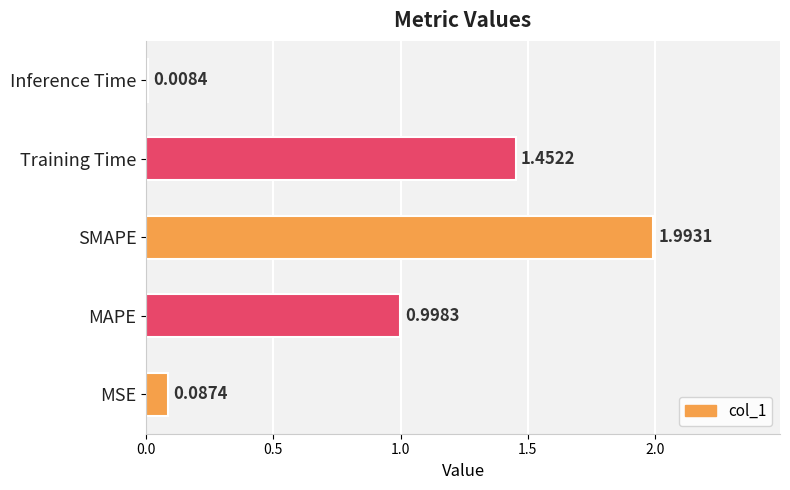

Which label corresponds to the smallest value in the chart?

Inference Time